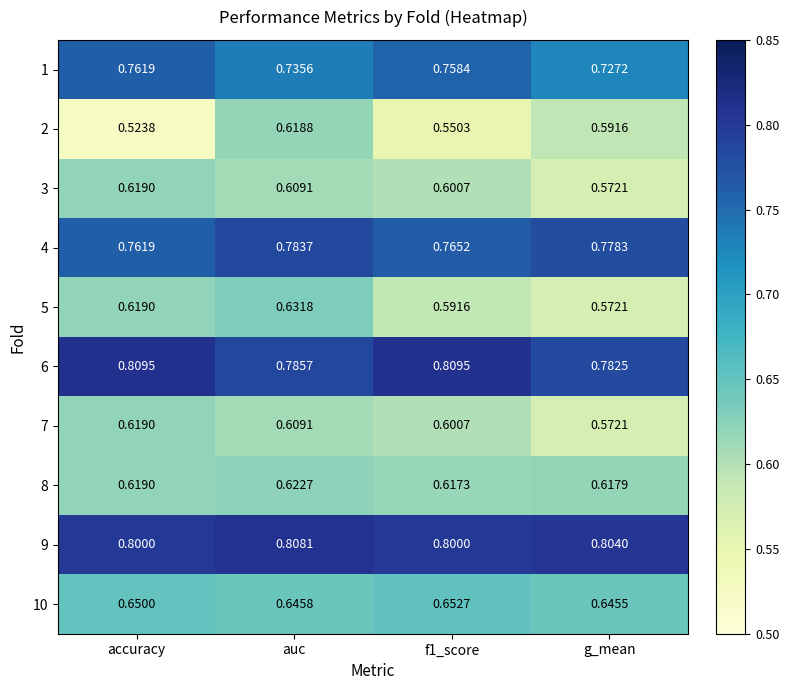

At which category does the chart reach its minimum across all series?

accuracy